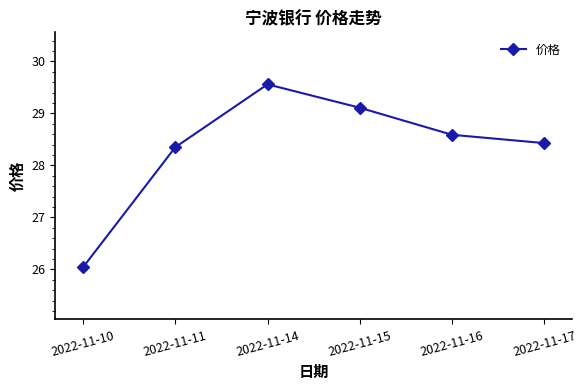

List the labels in order of value, largest first.

2022-11-14, 2022-11-15, 2022-11-16, 2022-11-17, 2022-11-11, 2022-11-10